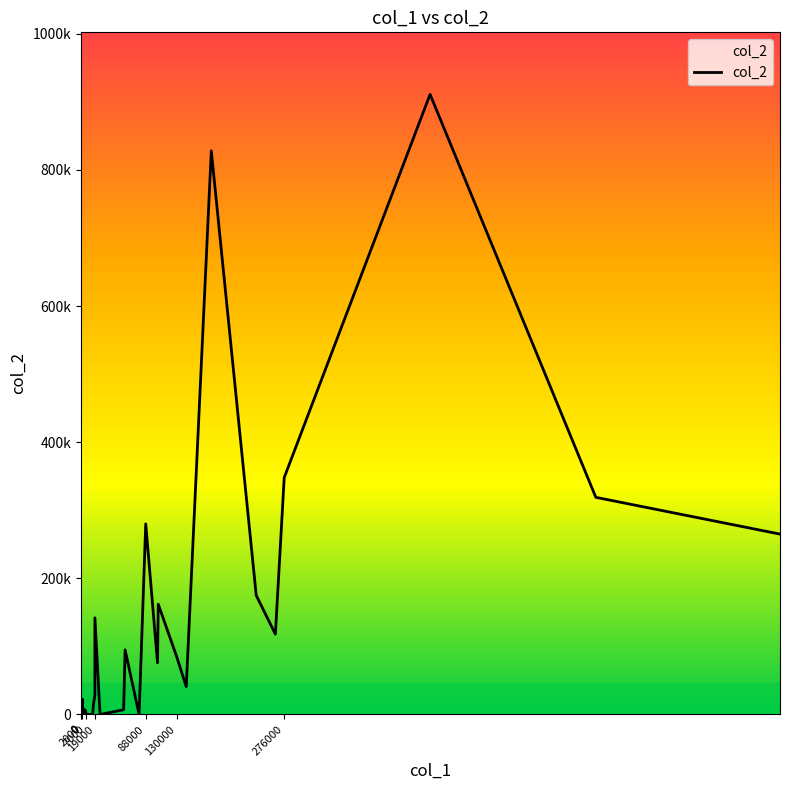

How many interior local peaks (higher than both neighbors) does the data have?

9